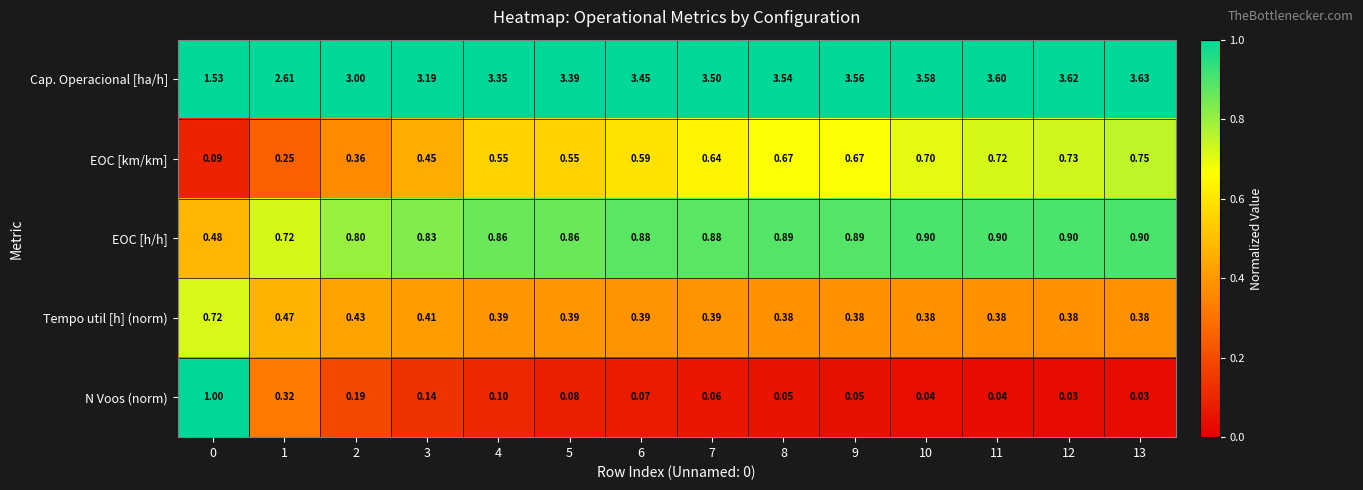

Rank the series at 3 from lowest to highest value.

N Voos (norm), Tempo util [h] (norm), EOC [km/km], EOC [h/h], Cap. Operacional [ha/h]